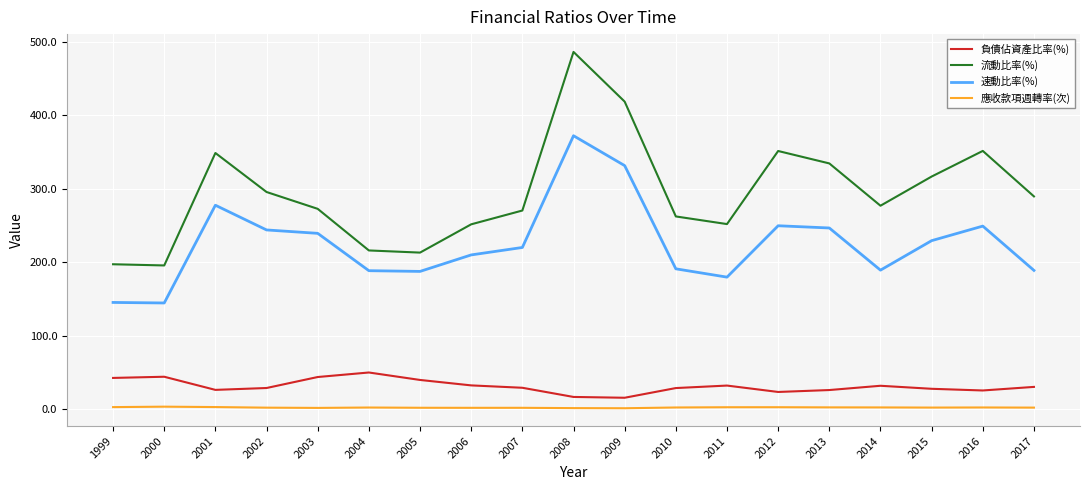

Count the number of categories in the chart.

19